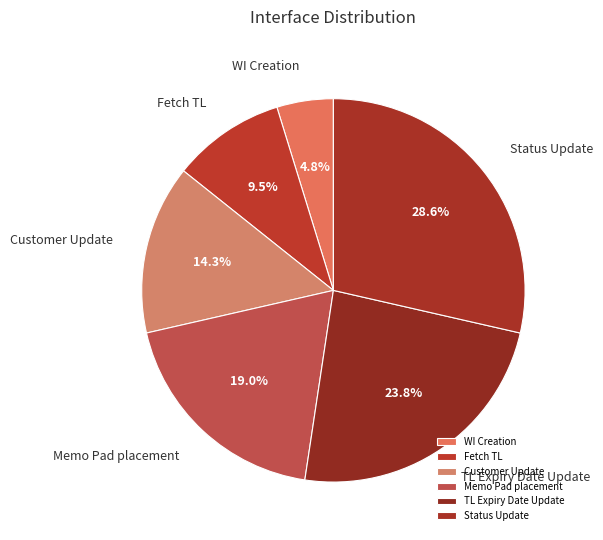

Rank the categories by value from lowest to highest.

WI Creation, Fetch TL, Customer Update, Memo Pad placement, TL Expiry Date Update, Status Update